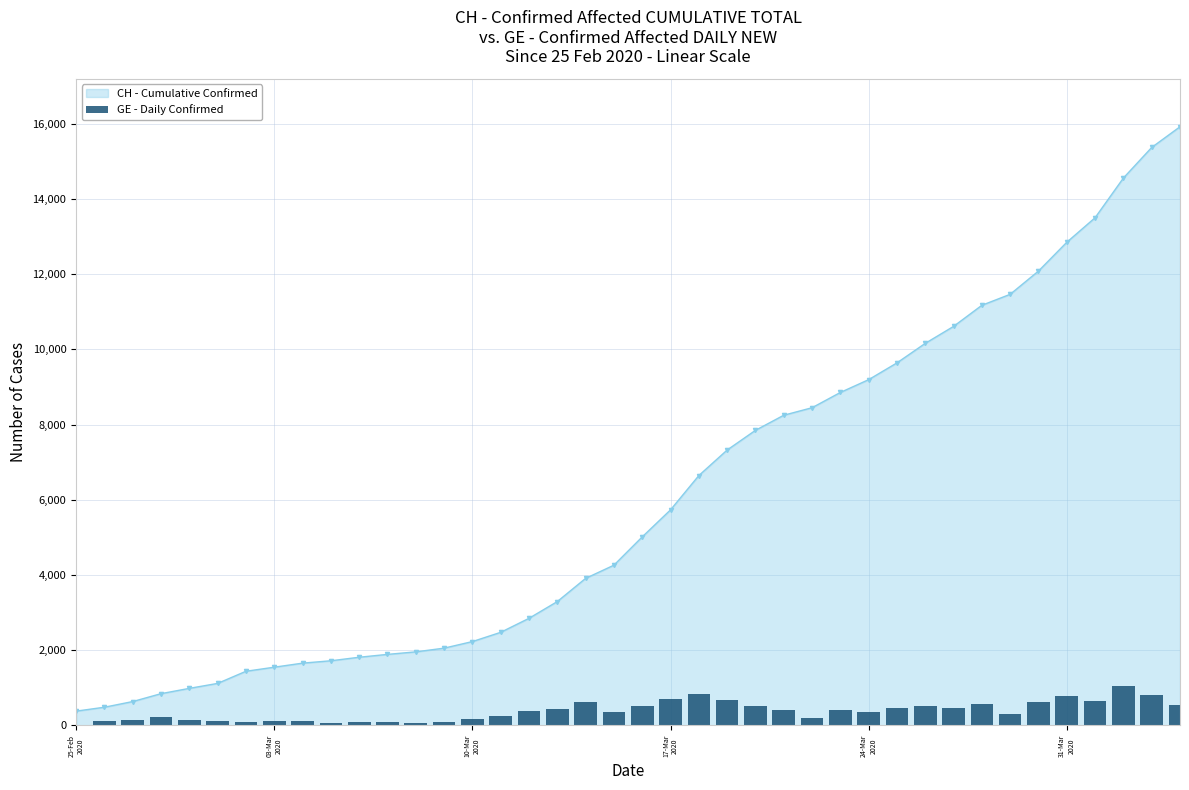

How many bars are there in total?

40